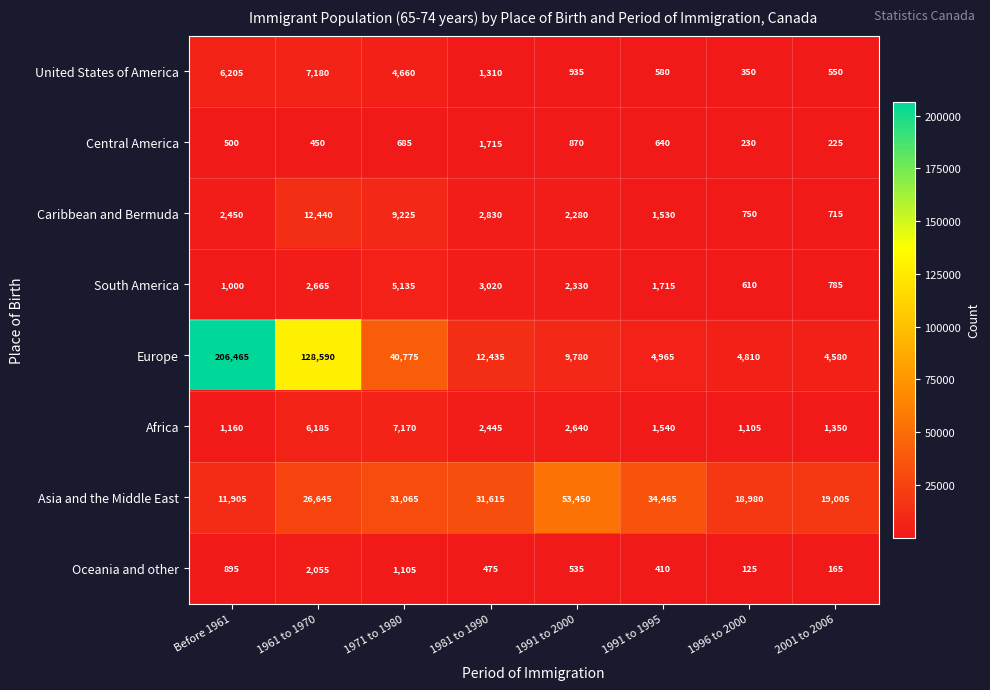

Is the value of Caribbean and Bermuda at 2001 to 2006 greater than the value of Africa at 1981 to 1990?

No